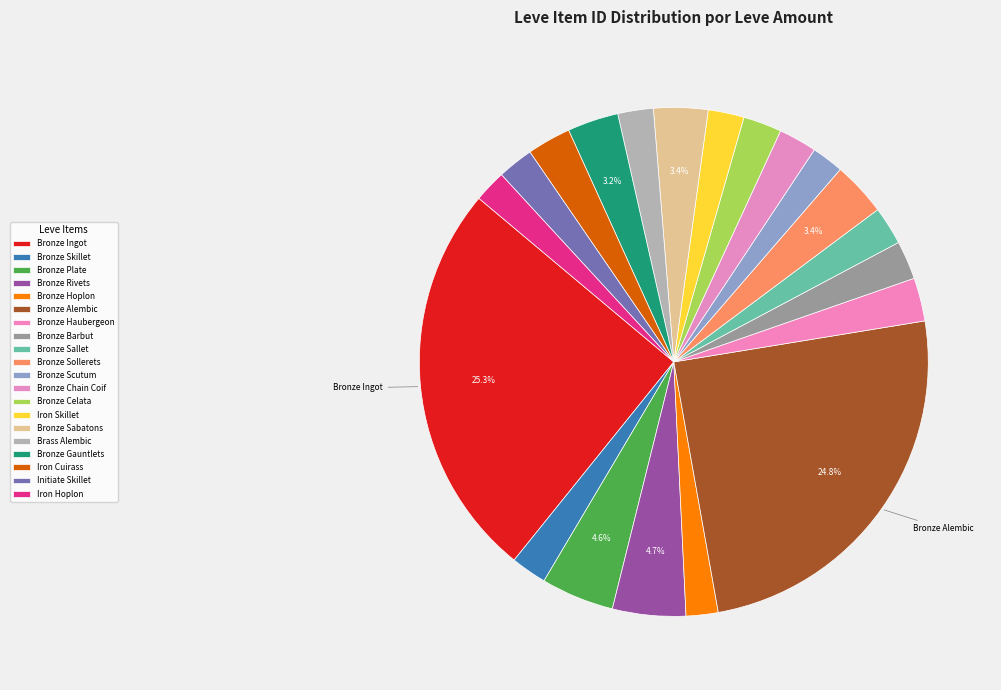

True or false: Bronze Ingot accounts for 25% of the total.

True